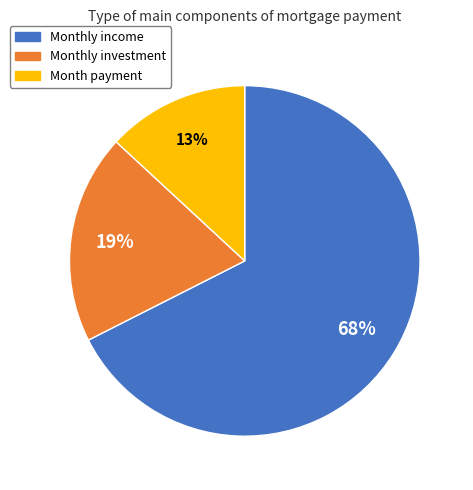

To the nearest percent, what is the average slice percentage?

33%